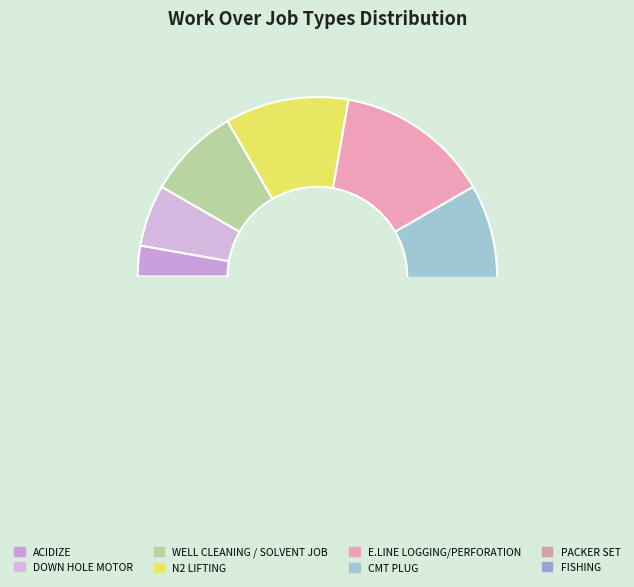

The CMT PLUG slice represents 17% of the pie. True or false?

True